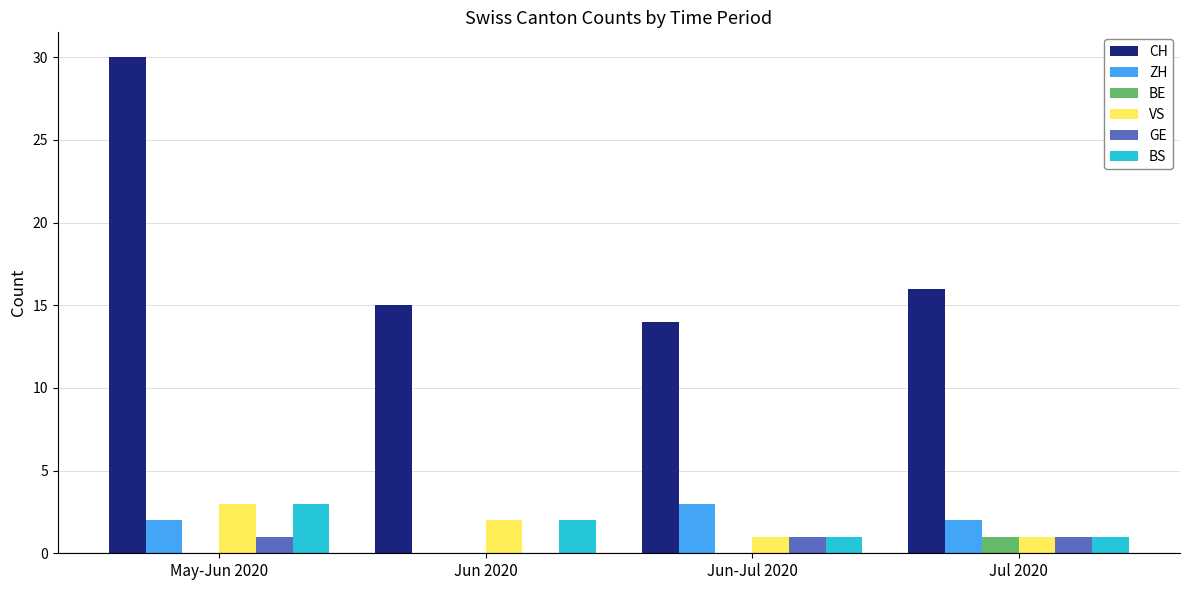

Between May-Jun 2020 and Jul 2020, which series saw the biggest shift?

CH